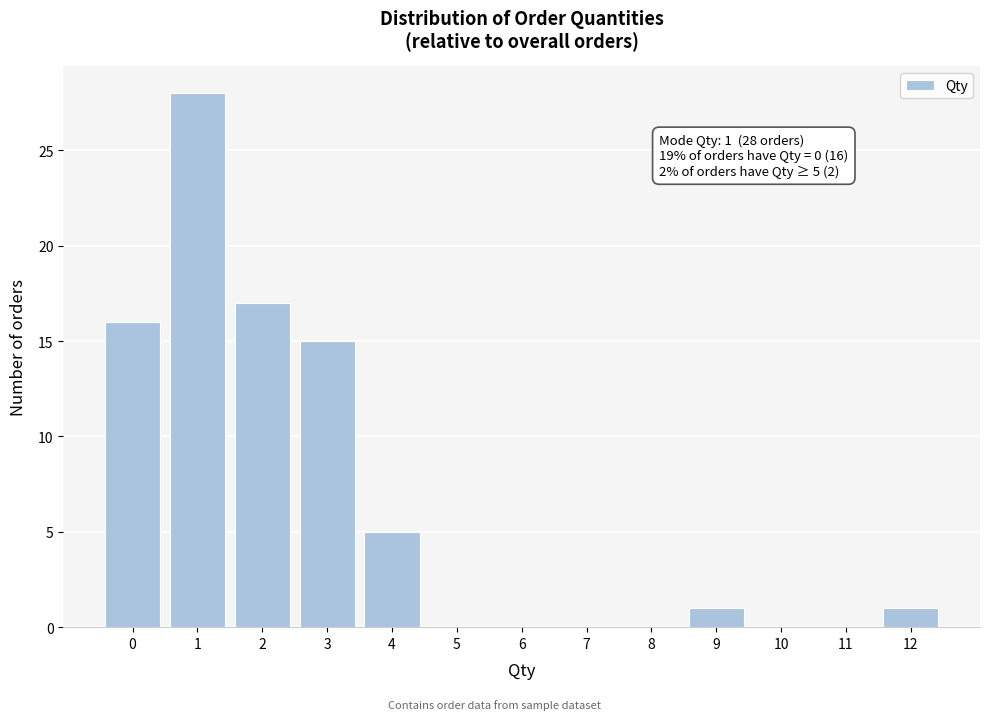

Which range on the x-axis has the tallest bar?

0.5 to 1.5